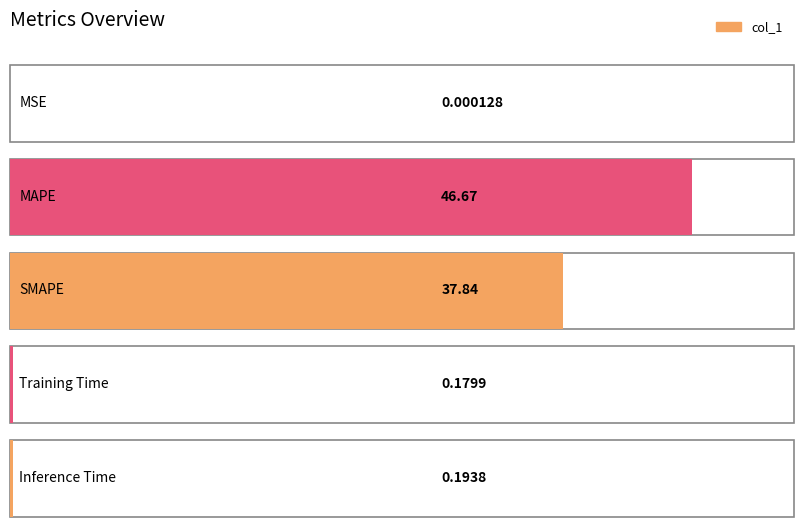

Is it true that the value at MSE is 0.0?

True